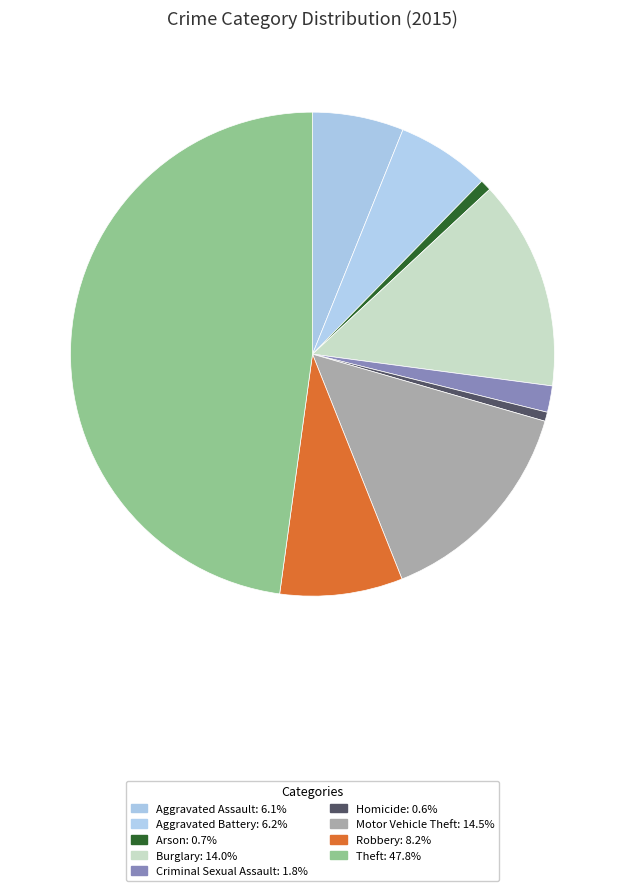

How many slices are in this pie chart?

9